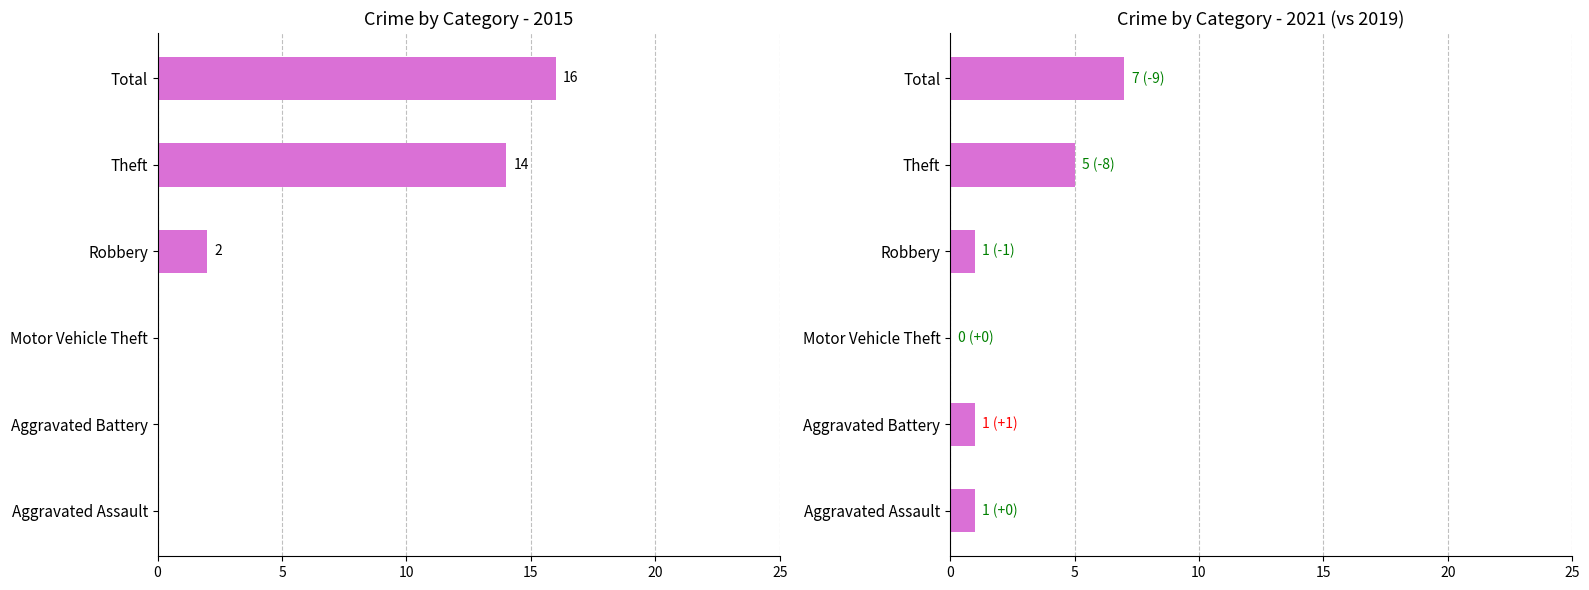

Which series changed the most between Motor Vehicle Theft and Theft?

2015